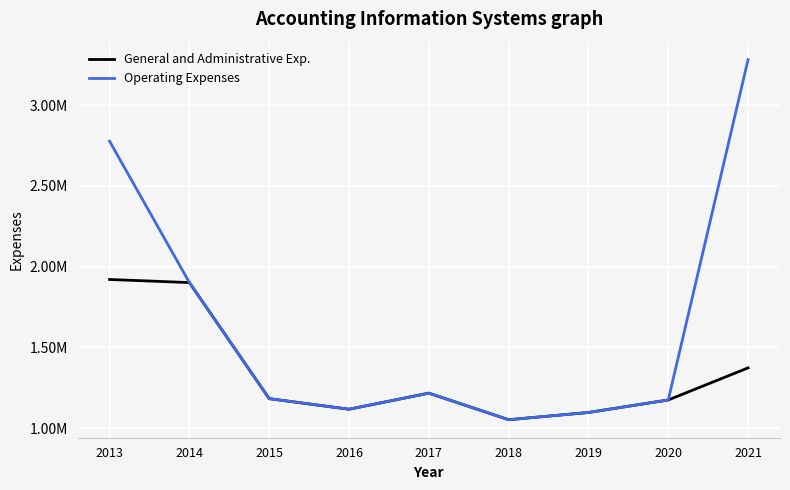

What are all the series names shown in the legend?

General and Administrative Exp., Operating Expenses